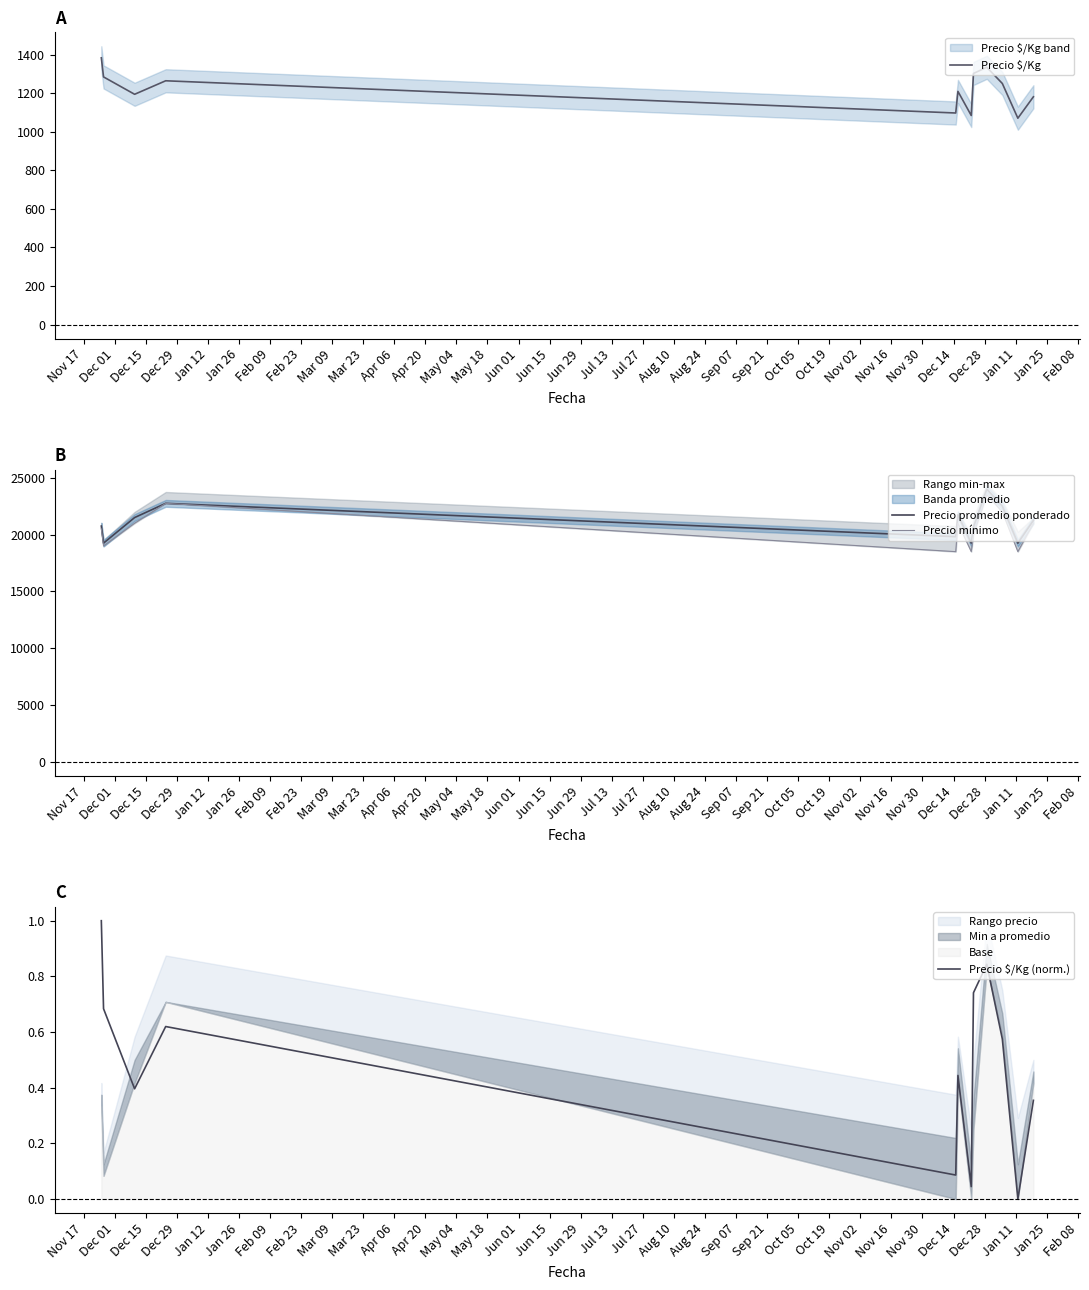

What is the lowest value of the Precio promedio ponderado series?

19250